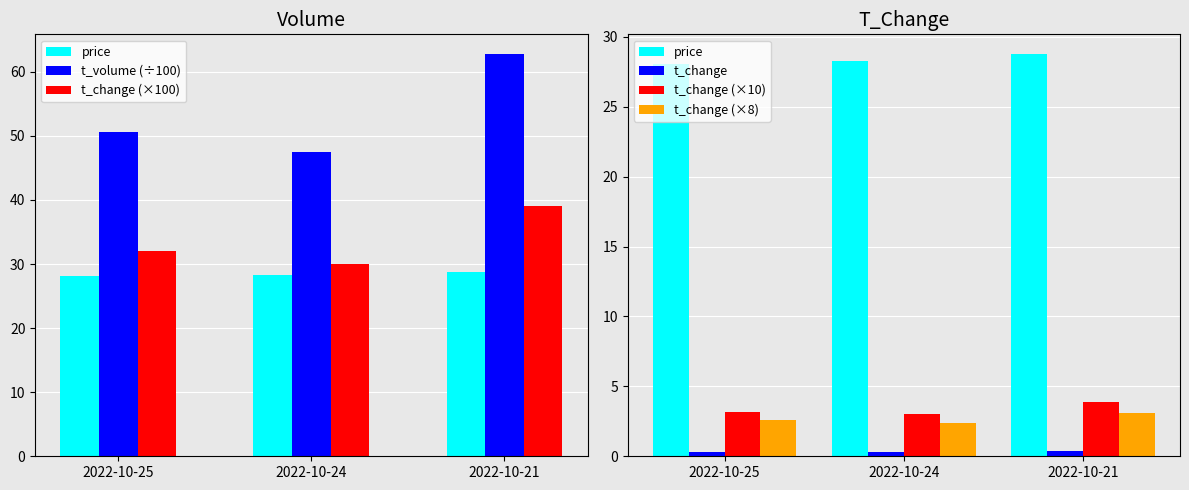

At how many categories does at least one series exceed 33?

3